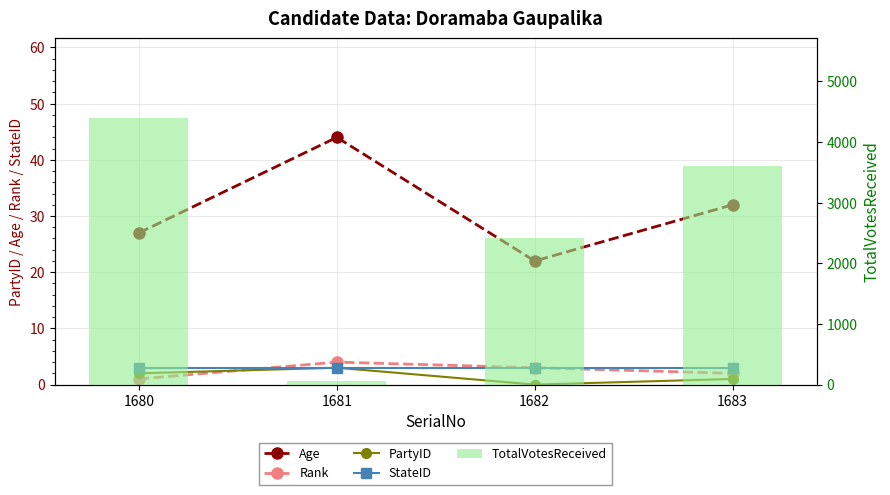

True or false: TotalVotesReceived has a value of 2421 at 1682.

True